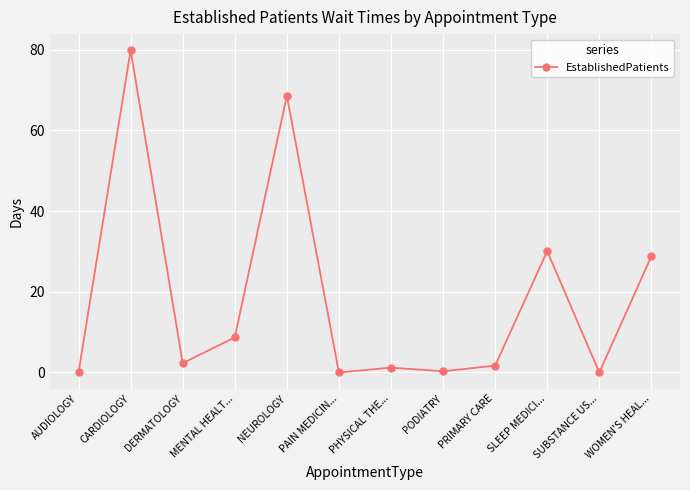

What is the sum of all values?

221.6